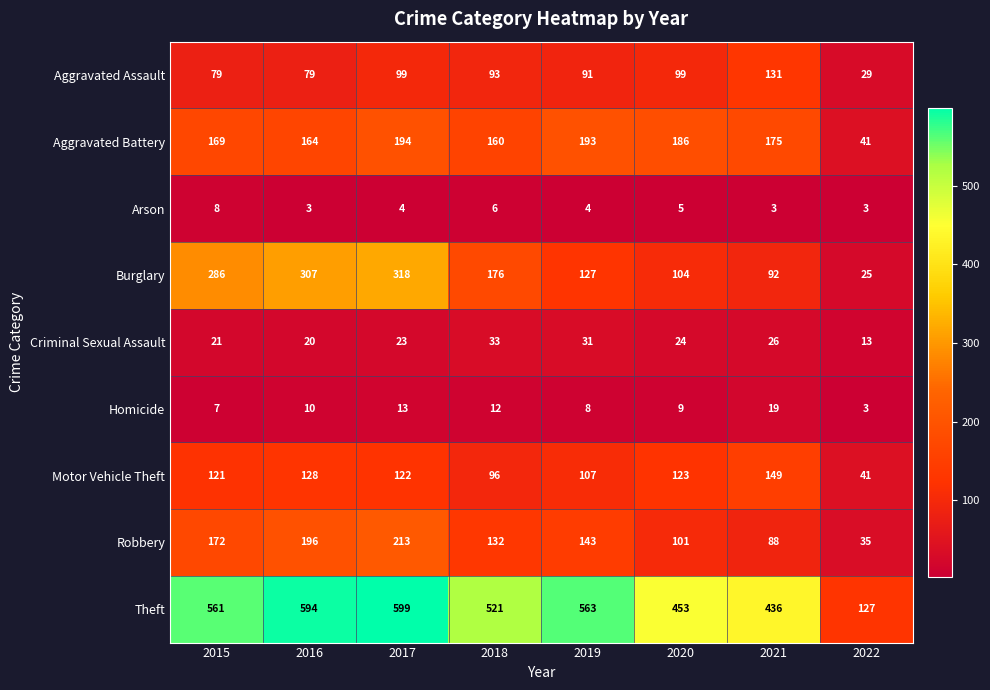

Is it true that Burglary equals 307 at 2016?

True